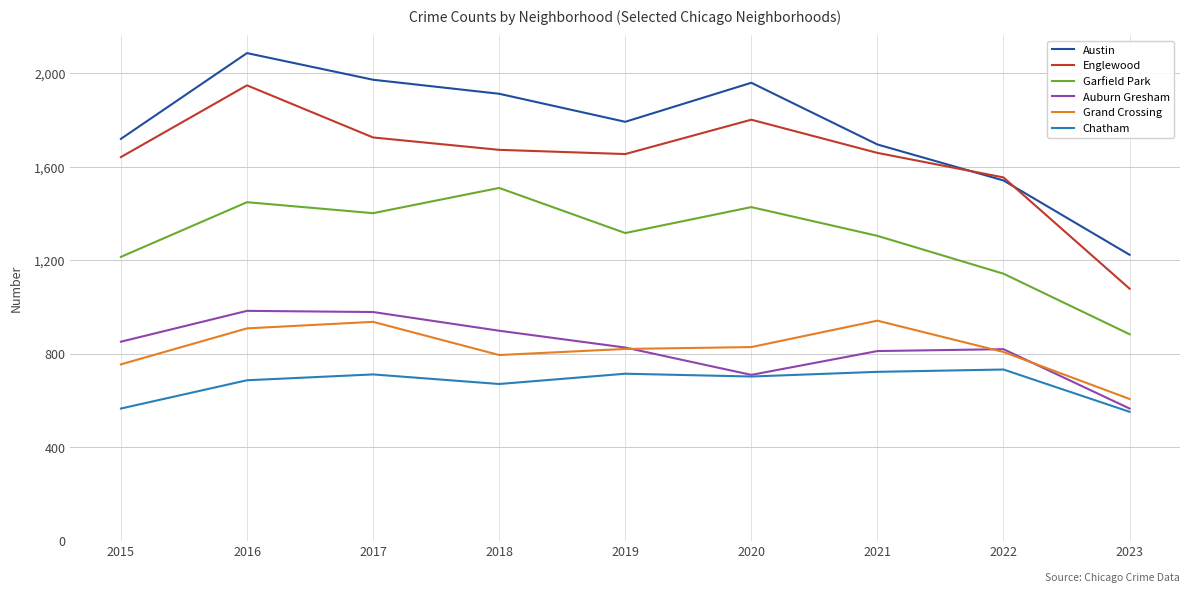

Is this an area chart (filled region under the line)?

No